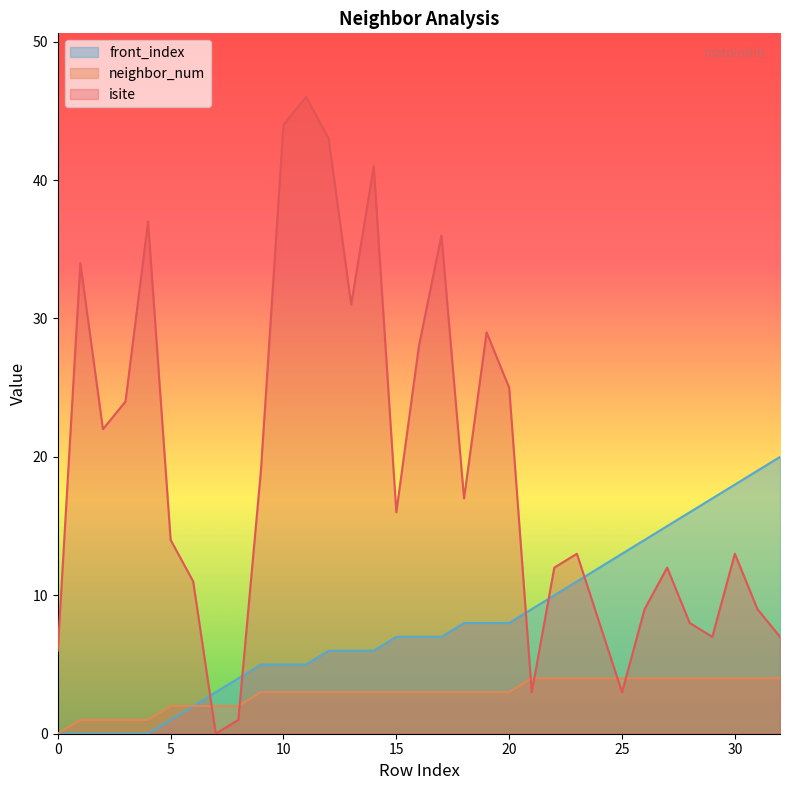

Where is front_index nearest to the value 10?

22